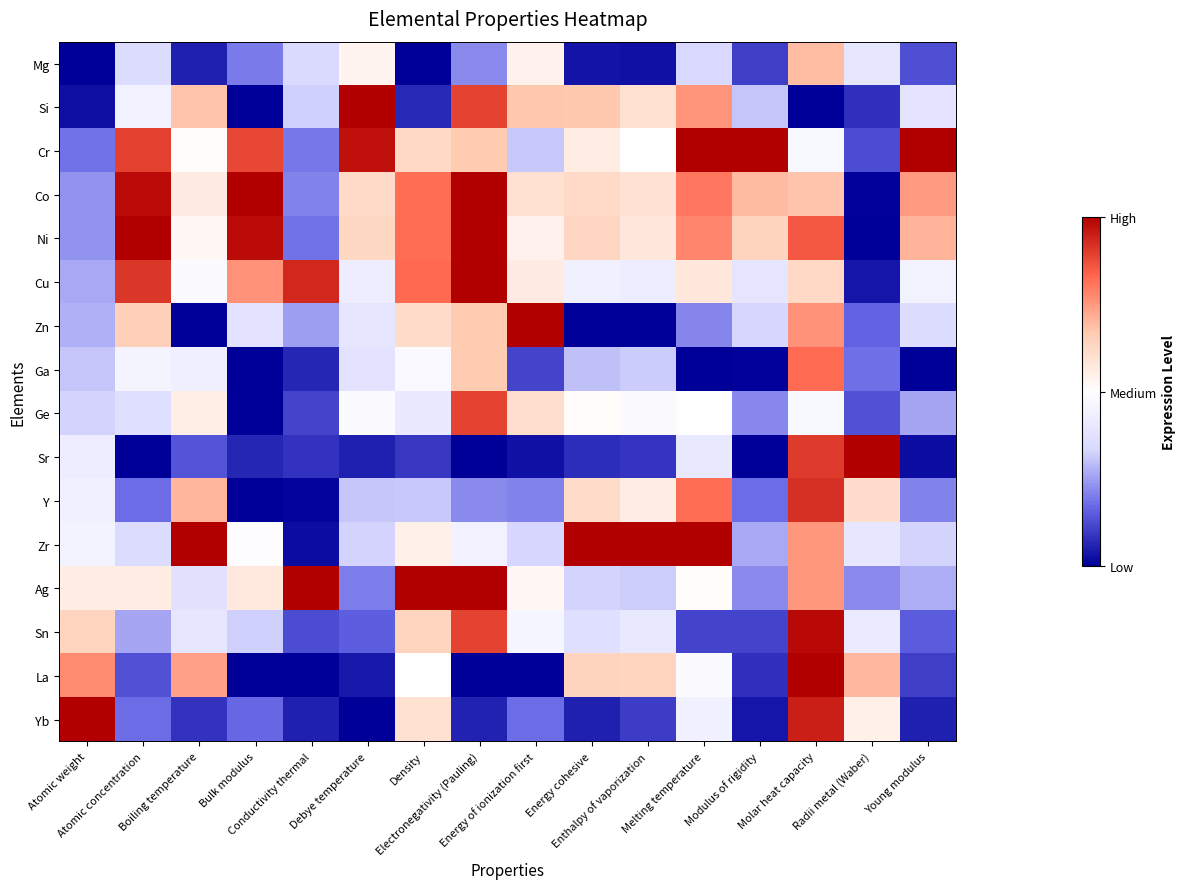

At how many categories does at least one series exceed 0?

16